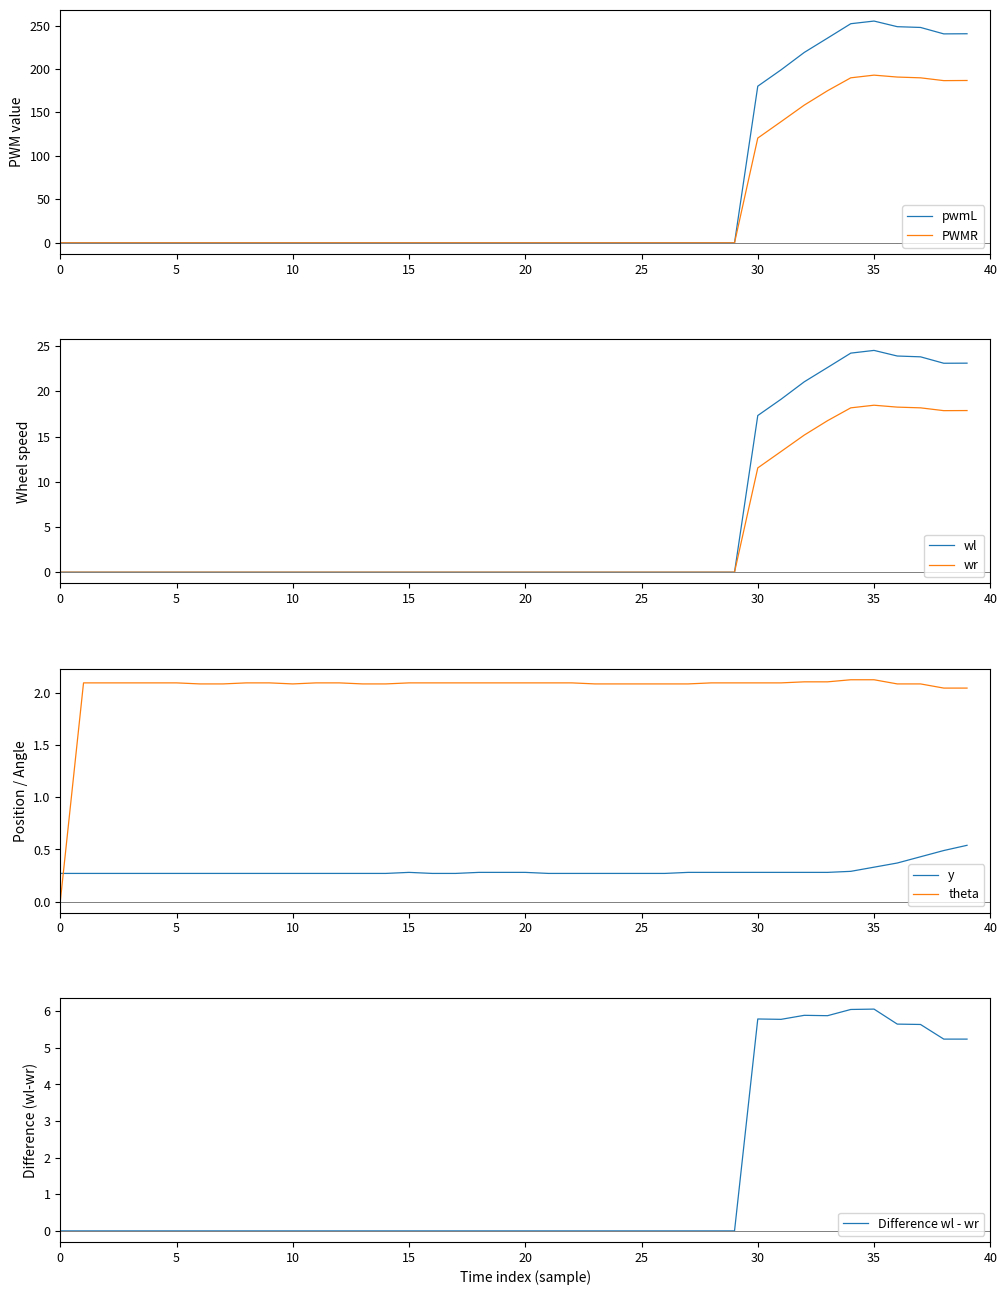

What is the maximum value for PWMR?

192.9